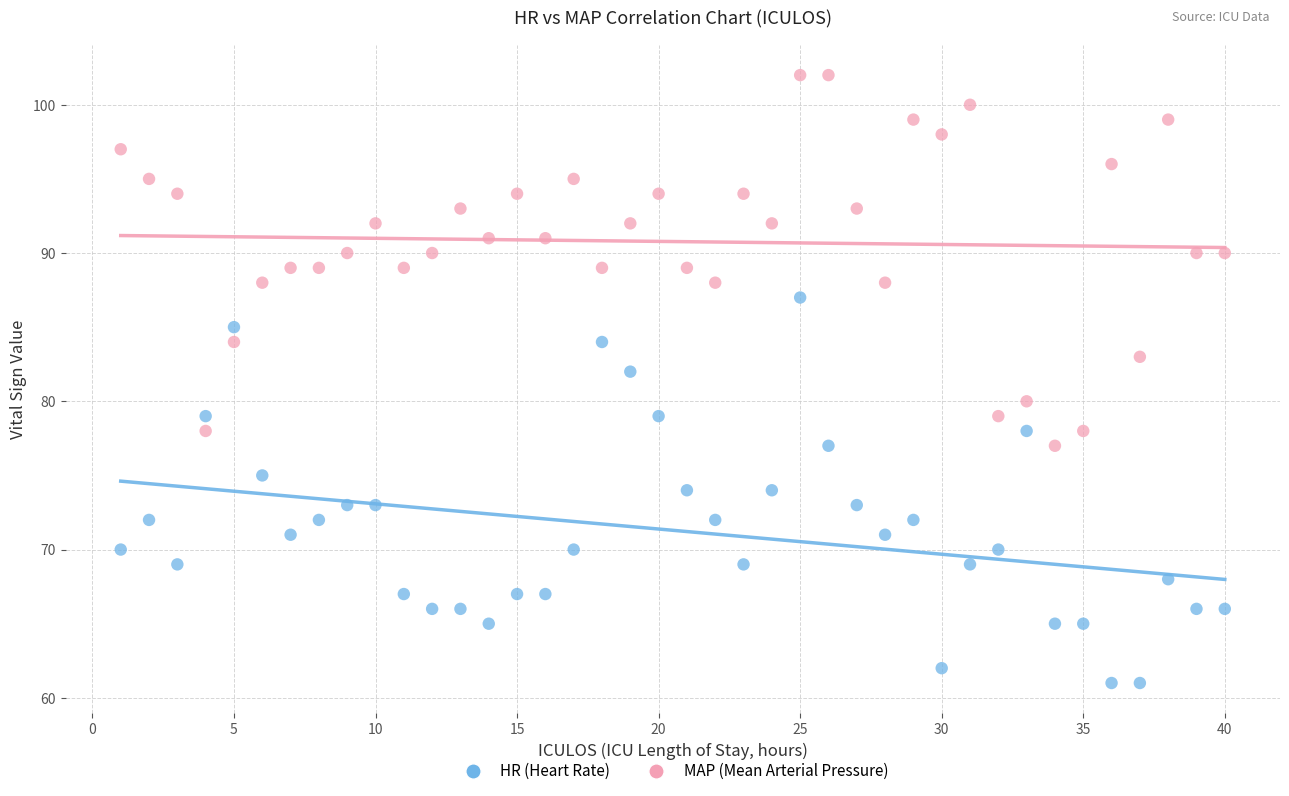

Across all data points, what is the range of Y values (max minus min)?

41